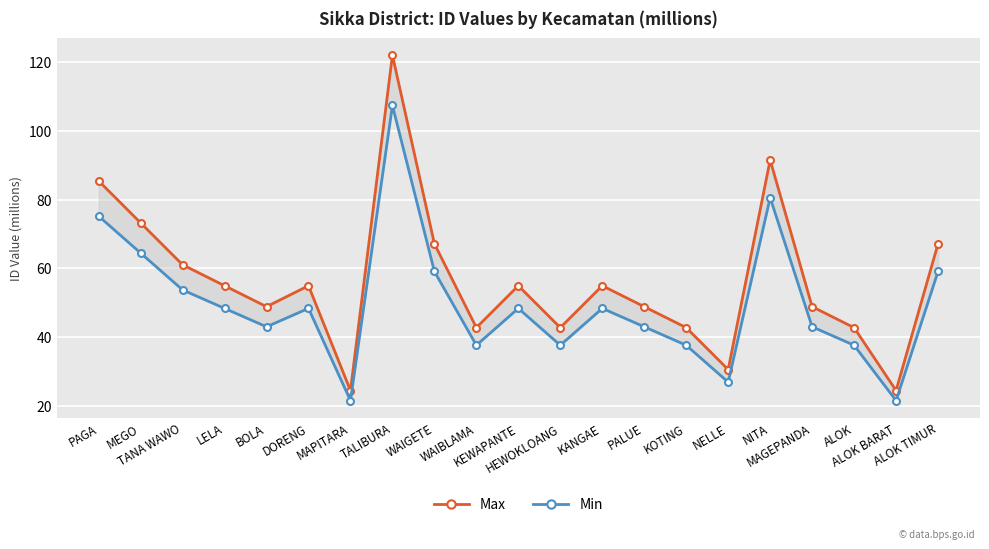

Which series has the largest total across all categories?

Max